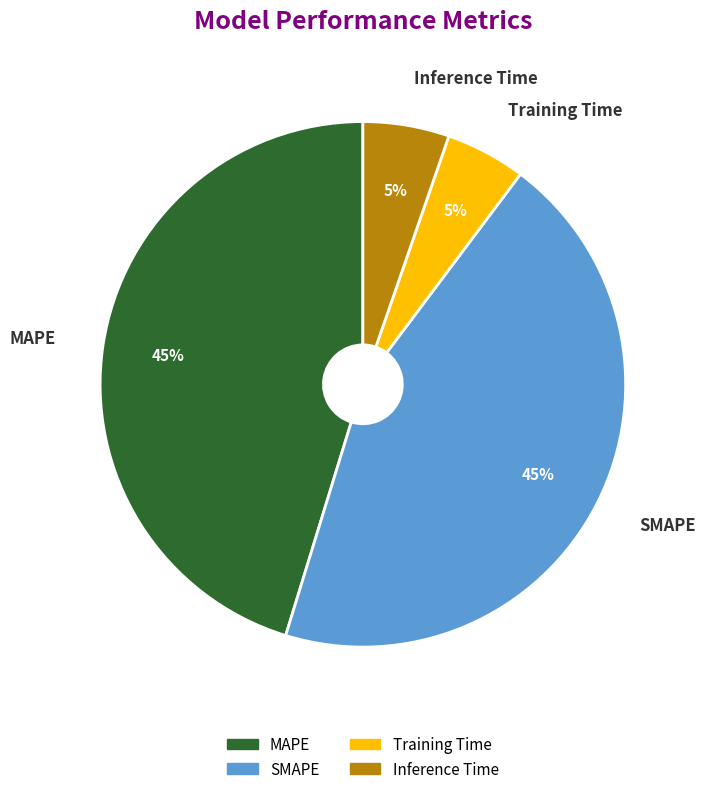

How many segments does this pie chart have?

4